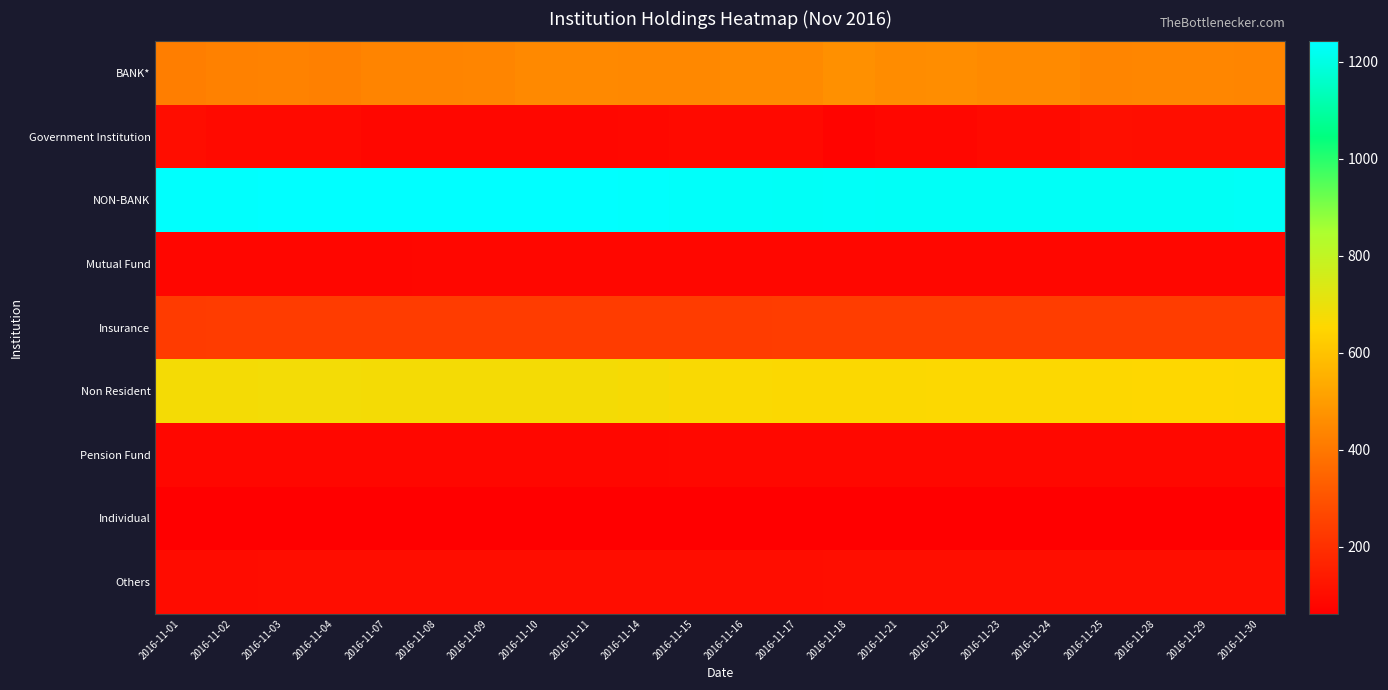

How many categories are shown in the chart?

22